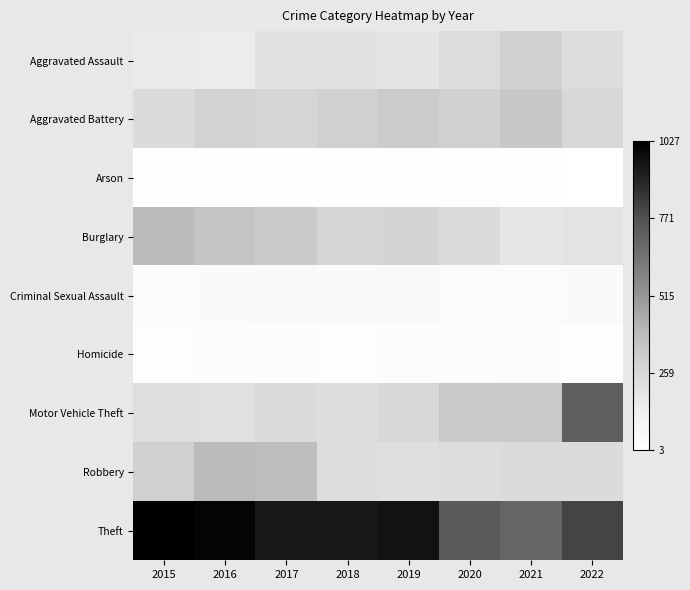

Reading left to right, list all the values displayed in this chart.

Aggravated Assault: 2015=160	2016=154	2017=207	2018=206	2019=197	2020=242	2021=292	2022=238
Aggravated Battery: 2015=246	2016=288	2017=277	2018=297	2019=321	2020=294	2021=336	2022=261
Arson: 2015=11	2016=13	2017=9	2018=9	2019=8	2020=20	2021=14	2022=3
Burglary: 2015=393	2016=352	2017=327	2018=273	2019=281	2020=245	2021=185	2022=202
Criminal Sexual Assault: 2015=34	2016=43	2017=47	2018=40	2019=51	2020=36	2021=33	2022=39
Homicide: 2015=17	2016=29	2017=24	2018=15	2019=27	2020=24	2021=37	2022=22
Motor Vehicle Theft: 2015=228	2016=218	2017=243	2018=232	2019=260	2020=328	2021=329	2022=718
Robbery: 2015=297	2016=394	2017=381	2018=237	2019=224	2020=233	2021=244	2022=244
Theft: 2015=1027	2016=1009	2017=941	2018=941	2019=959	2020=736	2021=691	2022=810